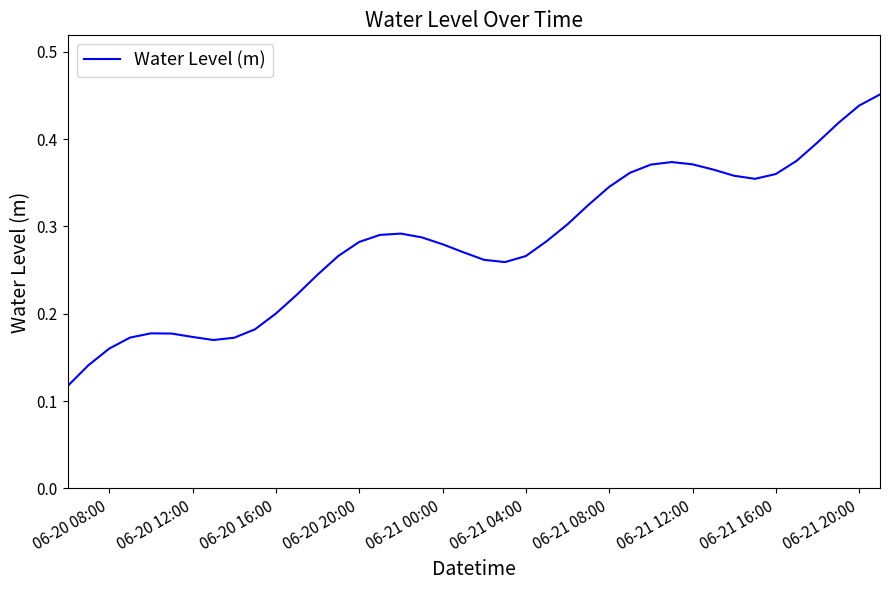

The value at 06-20 16:00 is 0.3. True or false?

False